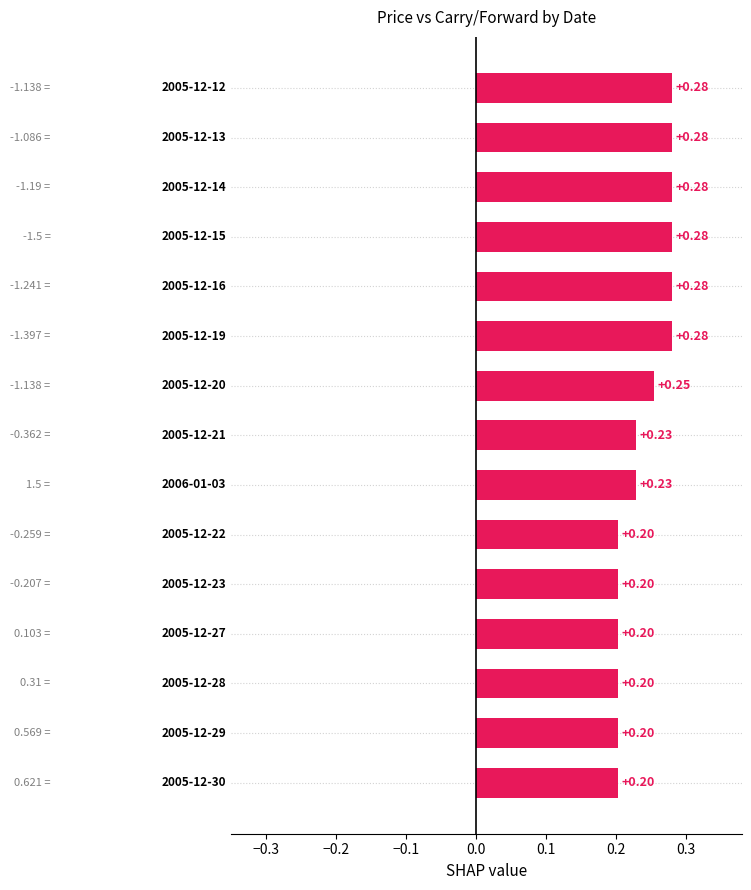

What is the sum of all values?

3.6